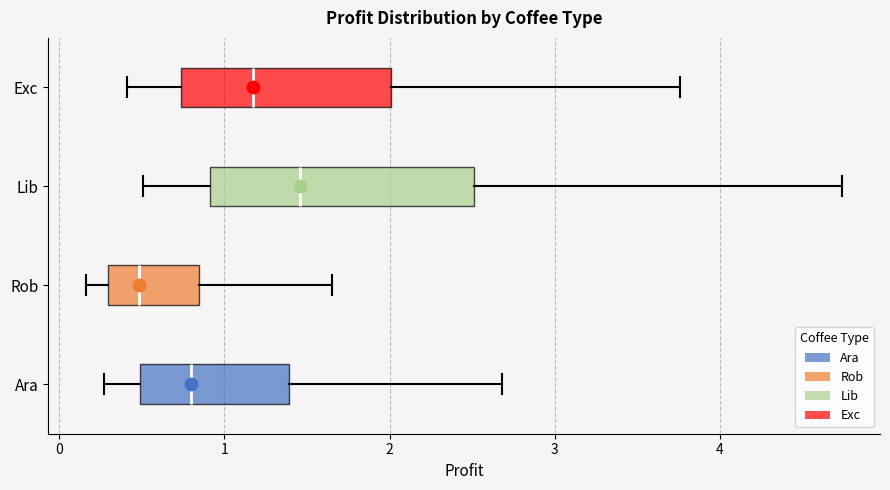

Which box's median line is the furthest to the right?

Lib